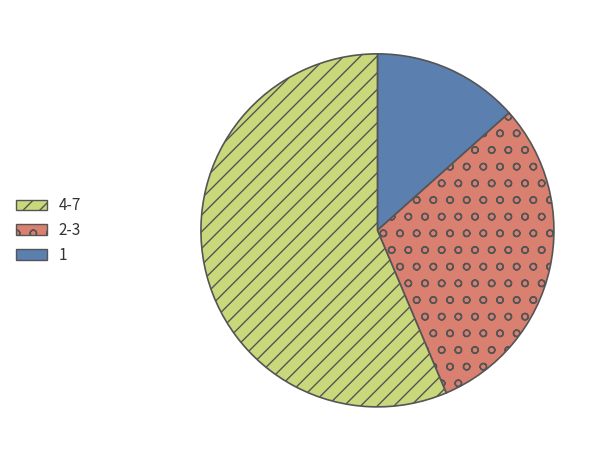

Is there a majority slice in this chart?

Yes